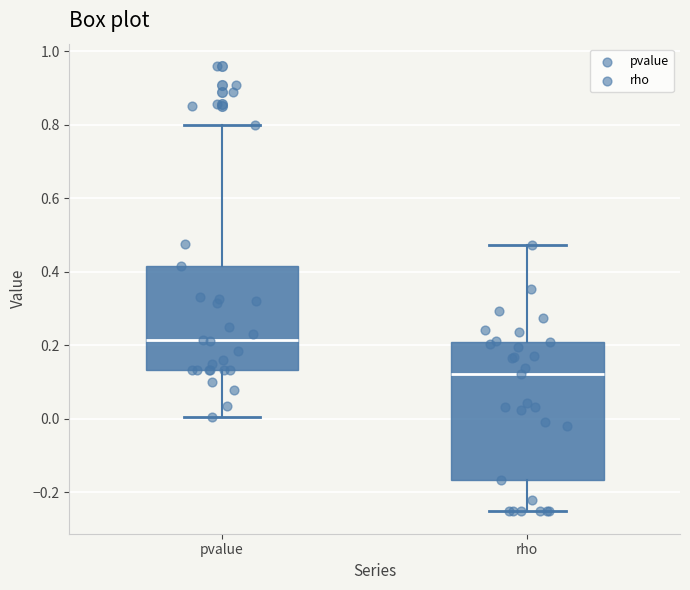

Which box is the tallest, from its lower edge to its upper edge?

rho